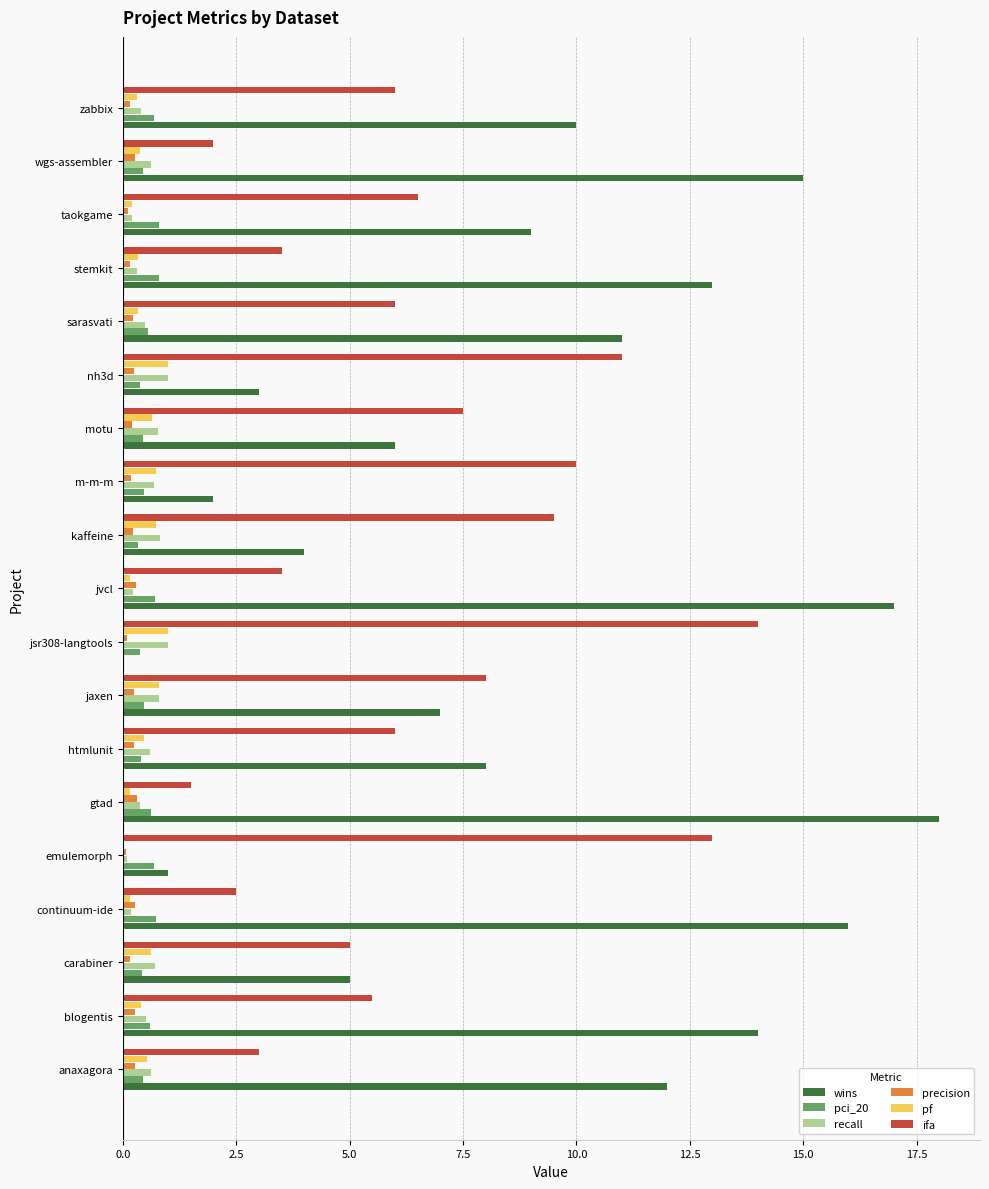

Is it true that ifa equals 10.1 at sarasvati?

False